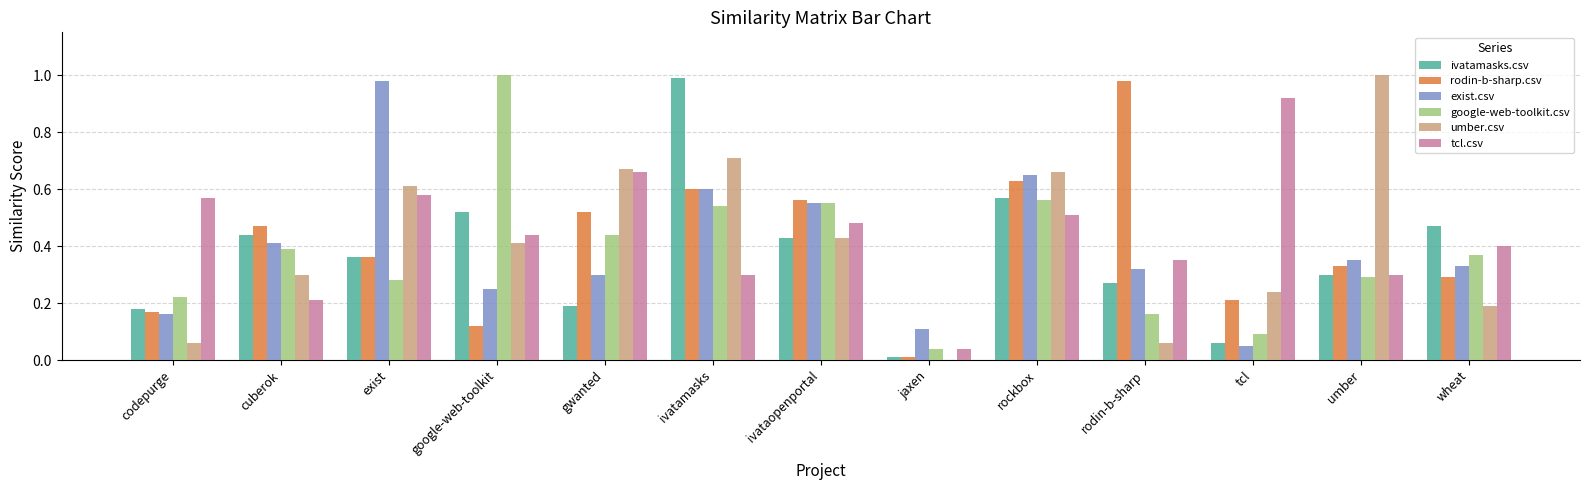

What is the total value across all series at rockbox?

3.6